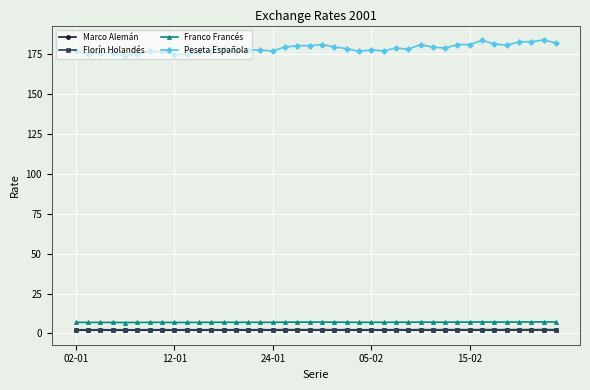

Which series has the largest range (max minus min)?

Peseta Española